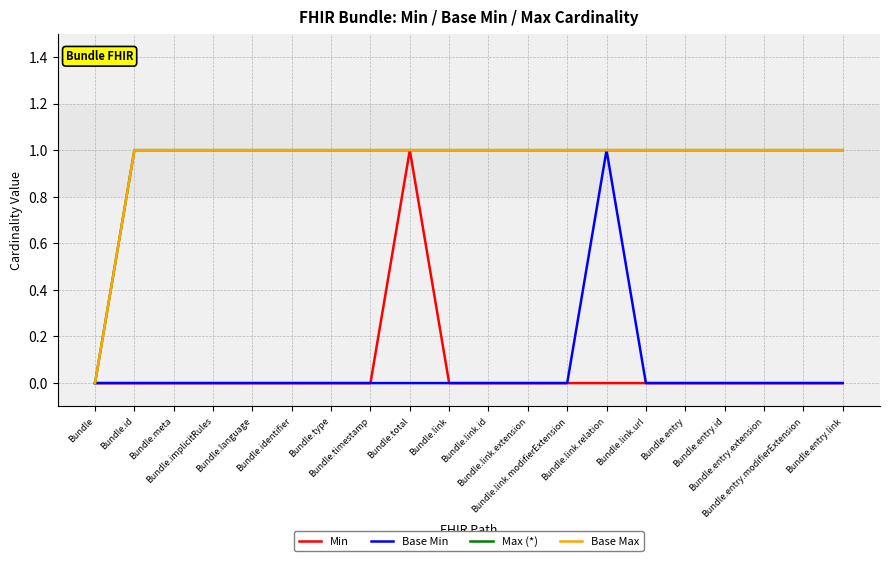

Rank the categories by Min value from highest to lowest.

Bundle.total, Bundle, Bundle.id, Bundle.meta, Bundle.implicitRules, Bundle.language, Bundle.identifier, Bundle.type, Bundle.timestamp, Bundle.link, Bundle.link.id, Bundle.link.extension, Bundle.link.modifierExtension, Bundle.link.relation, Bundle.link.url, Bundle.entry, Bundle.entry.id, Bundle.entry.extension, Bundle.entry.modifierExtension, Bundle.entry.link